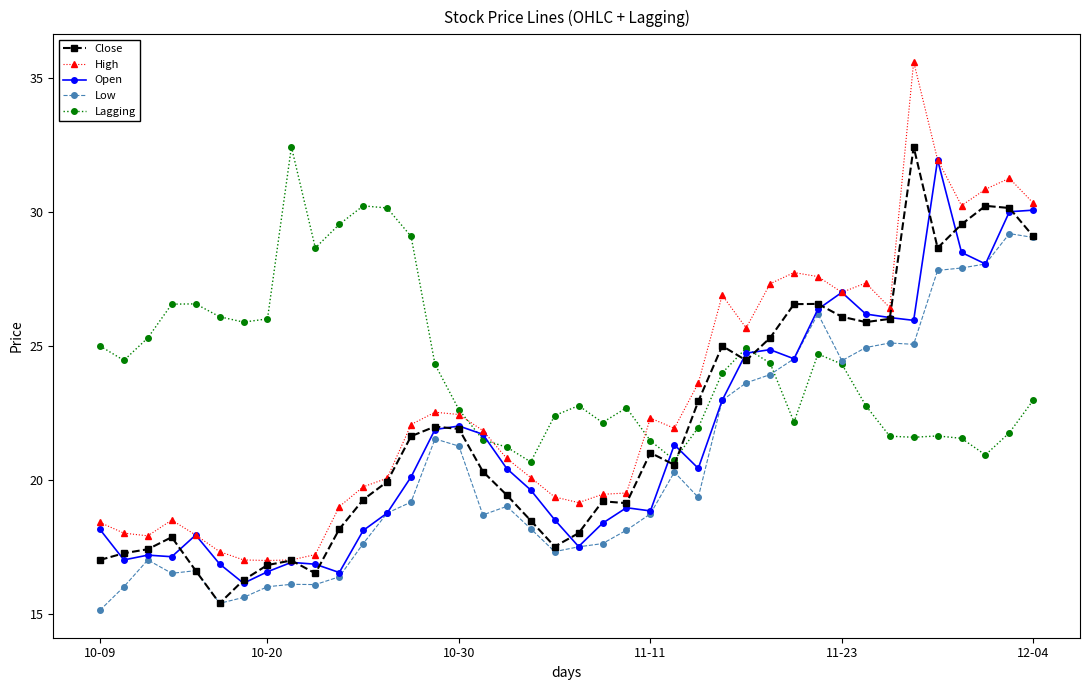

Which series has the largest total across all categories?

Lagging